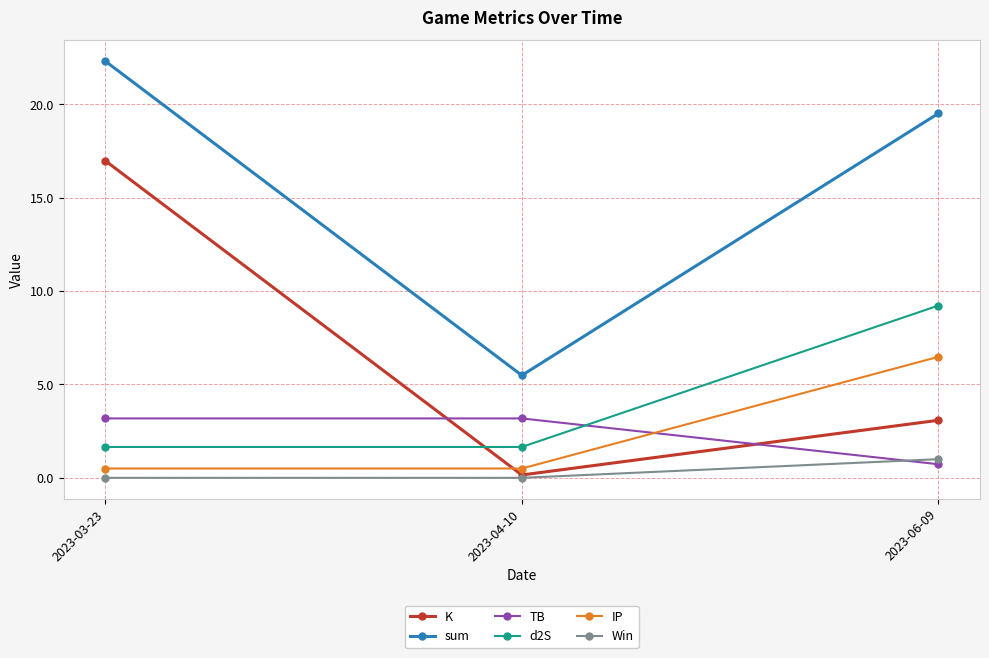

What is the maximum value shown in the chart?

22.3